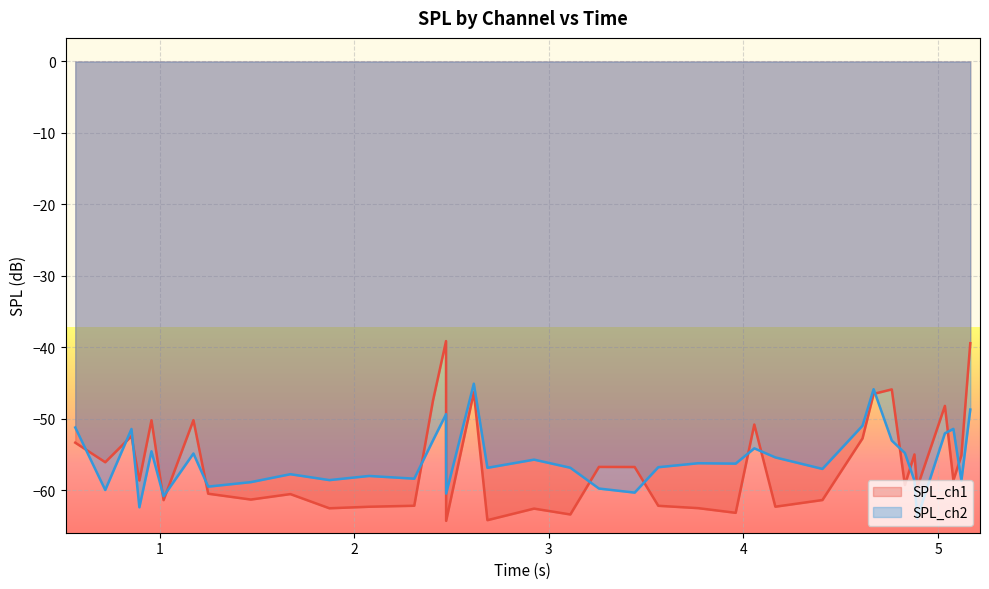

Reading left to right, what are all the values shown in this chart?

SPL_ch1: tp_6=-53.3	tp_7=-56.0	tp_184=-52.4	tp_10=-58.6	tp_11=-50.2	fp_2=-61.3	tp_13=-50.2	fp_3=-60.5	fp_4=-61.3	fp_5=-60.5	fp_6=-62.5	fp_7=-62.3	fp_8=-62.1	tp_17=-47.4	tp_18=-39.1	fp_9=-64.3	tp_19=-46.3	fp_10=-64.2	fp_11=-62.5	fp_12=-63.4	tp_23=-56.7	tp_25=-56.7	fp_14=-62.1	fp_15=-62.5	fp_16=-63.1	tp_29=-50.8	fp_17=-62.3	fp_18=-61.3	tp_31=-52.7	tp_33=-46.5	tp_34=-45.9	fp_20=-59.2	tp_35=-55.0	tp_36=-59.6	tp_37=-48.2	fp_21=-58.6	tp_39=-55.1	tp_40=-39.4
SPL_ch2: tp_6=-51.2	tp_7=-59.9	tp_184=-51.4	tp_10=-62.4	tp_11=-54.5	fp_2=-60.8	tp_13=-54.8	fp_3=-59.5	fp_4=-58.8	fp_5=-57.7	fp_6=-58.5	fp_7=-58.0	fp_8=-58.3	tp_17=-53.0	tp_18=-49.3	fp_9=-60.4	tp_19=-45.1	fp_10=-56.8	fp_11=-55.7	fp_12=-56.8	tp_23=-59.7	tp_25=-60.3	fp_14=-56.7	fp_15=-56.2	fp_16=-56.2	tp_29=-54.1	fp_17=-55.4	fp_18=-57.0	tp_31=-50.9	tp_33=-45.8	tp_34=-53.0	fp_20=-54.8	tp_35=-58.6	tp_36=-63.9	tp_37=-52.0	fp_21=-51.4	tp_39=-58.6	tp_40=-48.7